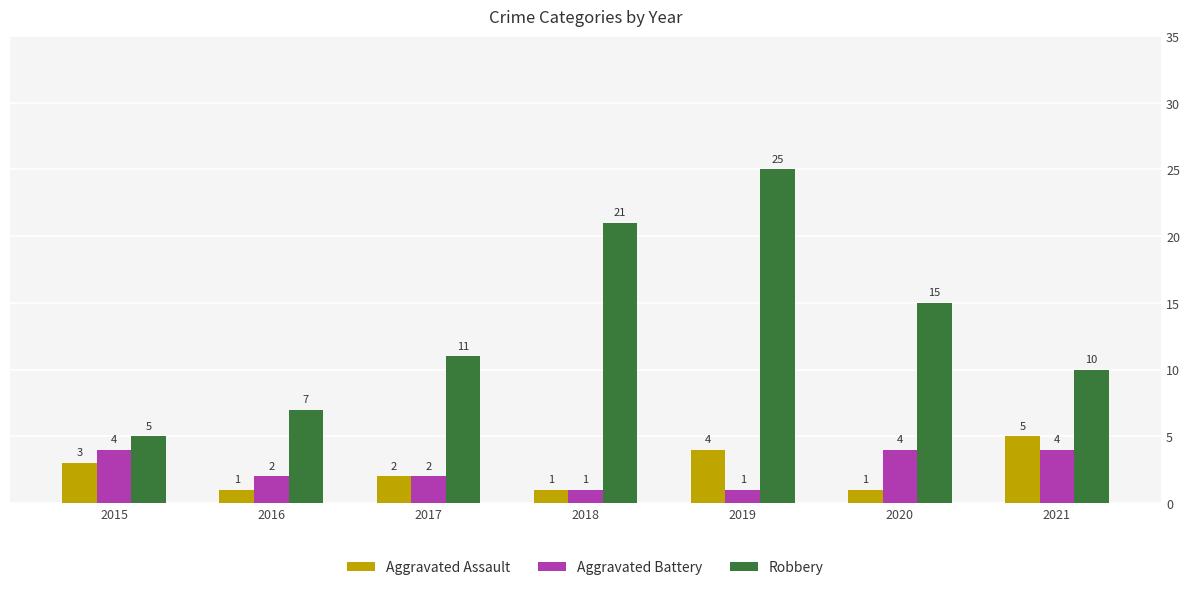

List the series in order of their peak value, lowest first.

Aggravated Battery, Aggravated Assault, Robbery